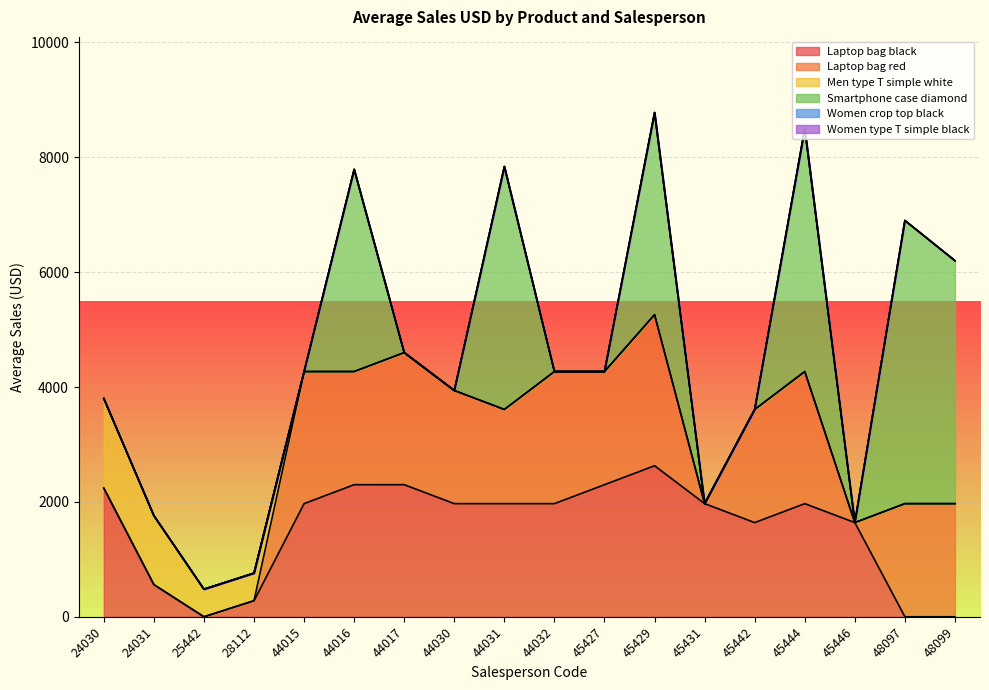

Which series changed the most between 45442 and 45446?

Laptop bag red